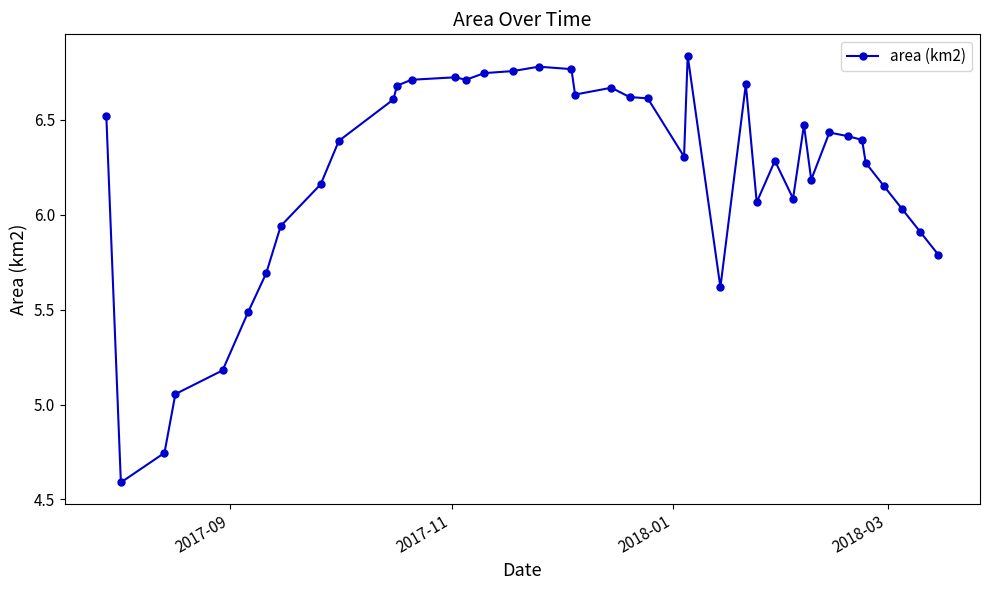

What is the sum of all values?

248.7